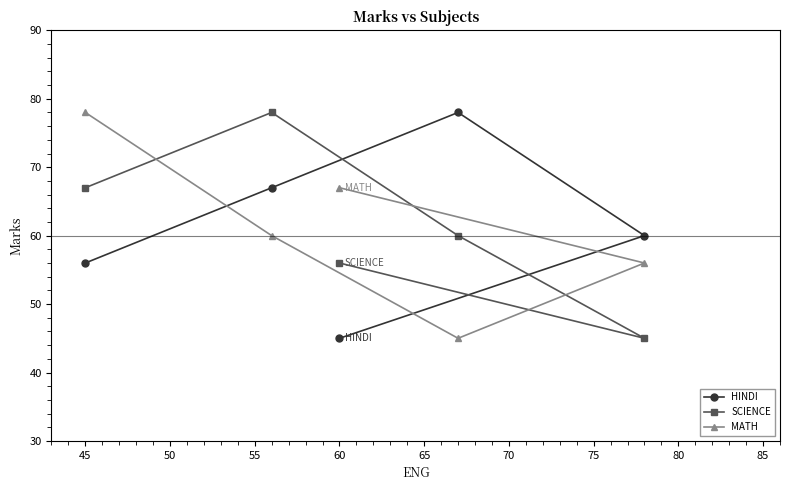

Reading left to right, list all the values displayed in this chart.

HINDI: 56	67	45	78	60
SCIENCE: 67	78	56	60	45
MATH: 78	60	67	45	56